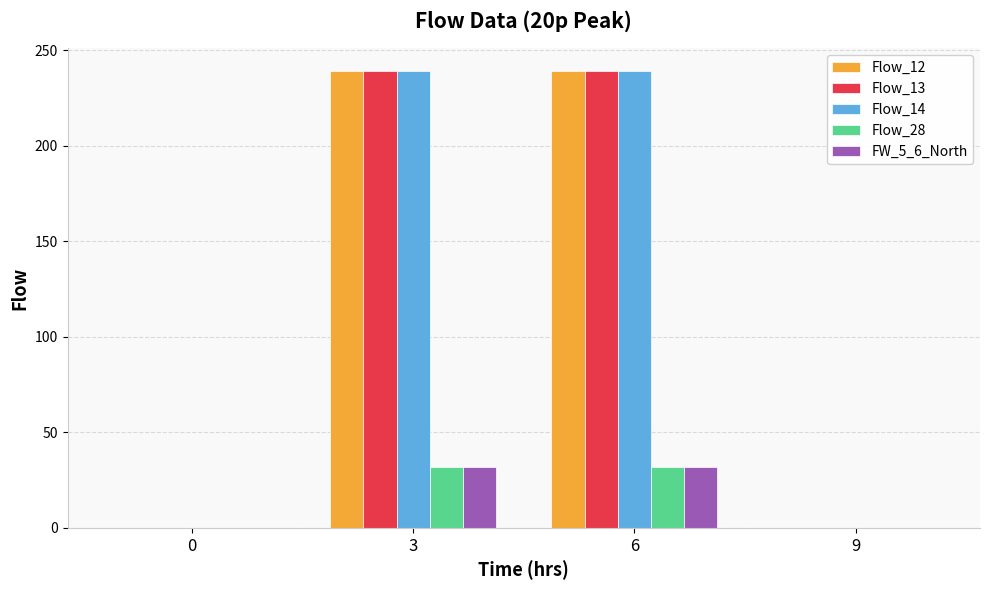

What is the sum of all Flow_28 values?

64